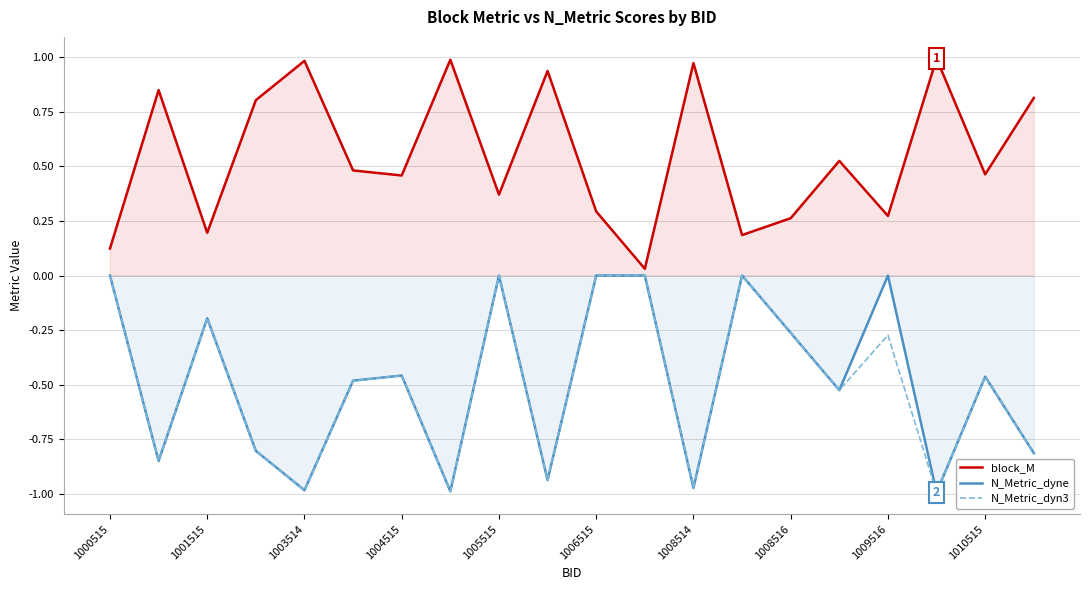

At how many categories does at least one series exceed 0?

20